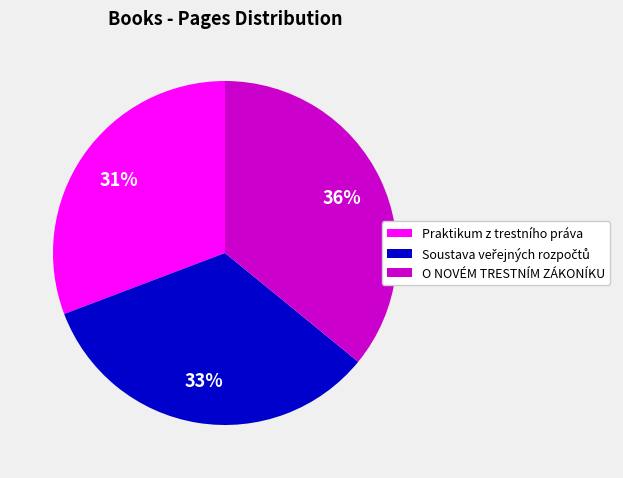

Does any single category account for the majority?

No